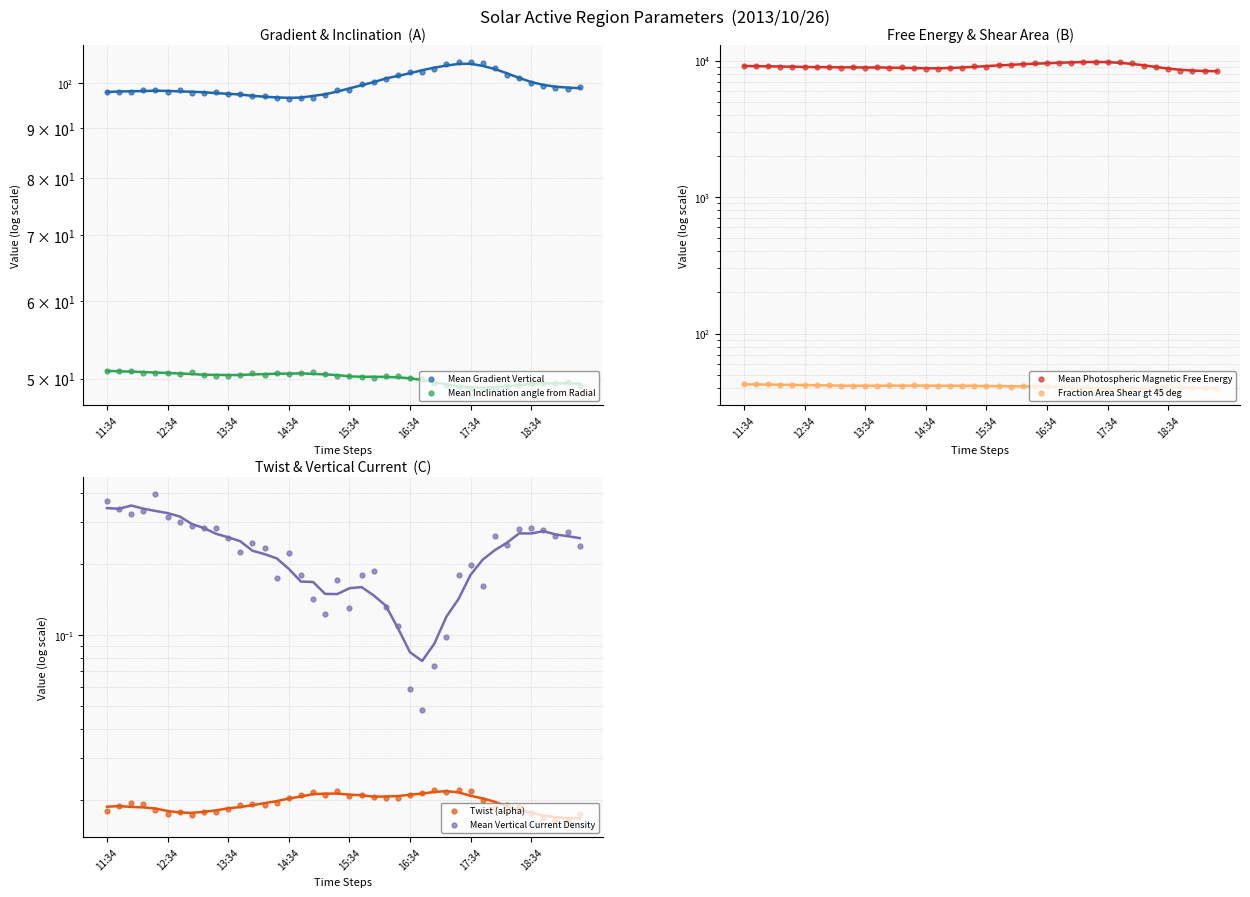

What is the total value across all series at 2013/10/26 16:58?

9870.8